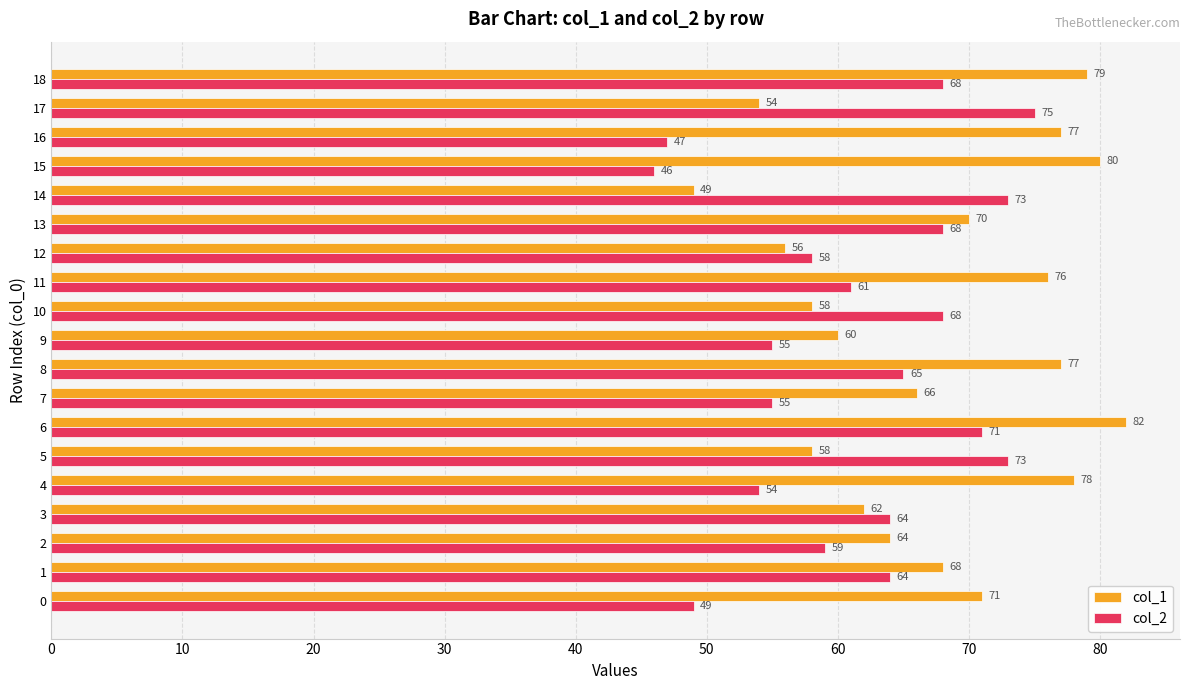

At which category is the sum across all series the highest?

6